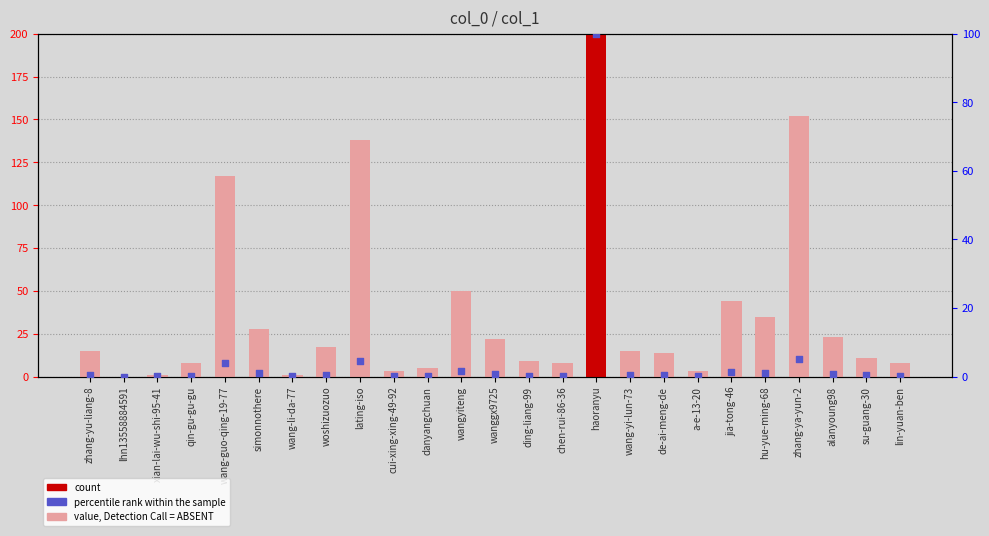

At which category is the sum across all series the highest?

haoranyu